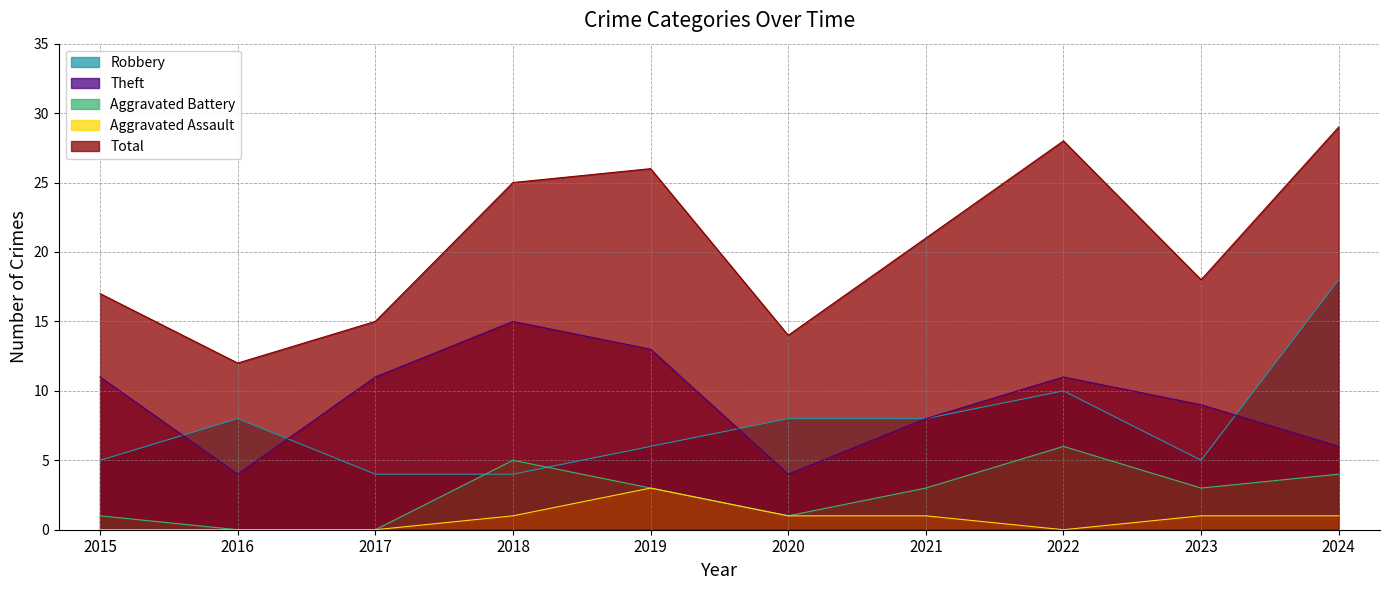

True or false: Theft and Total cross at least once.

False